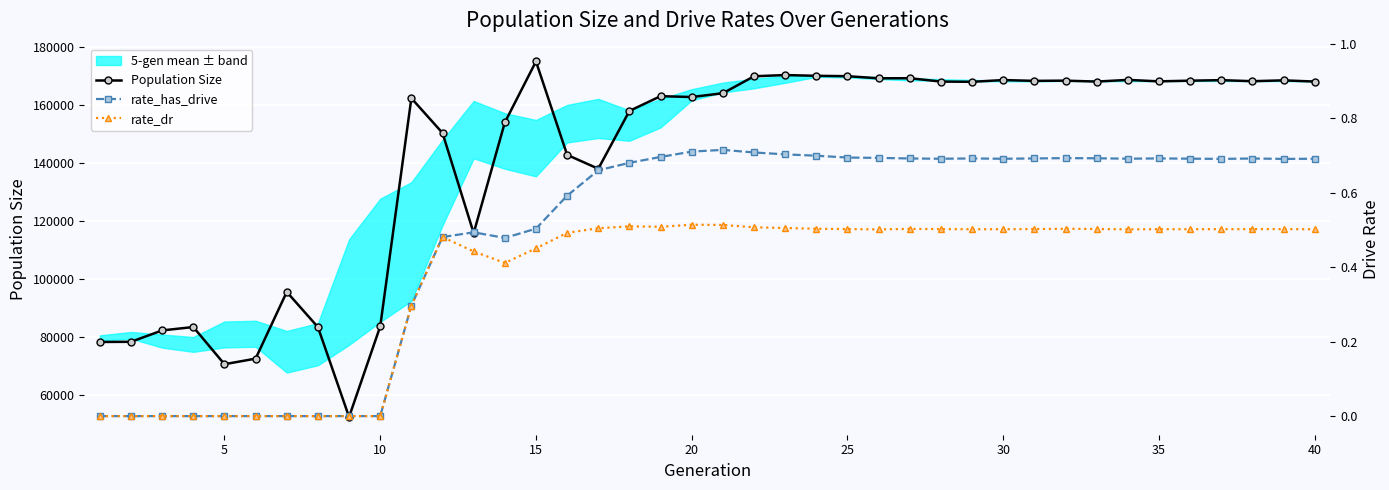

True or false: rate_dr has more than 0 points higher than both neighbors.

True